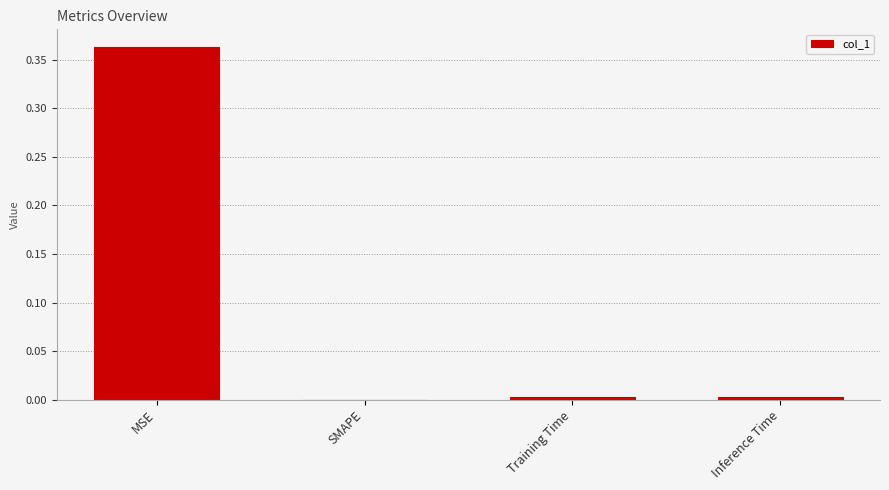

The value at MSE is 0.2. True or false?

False